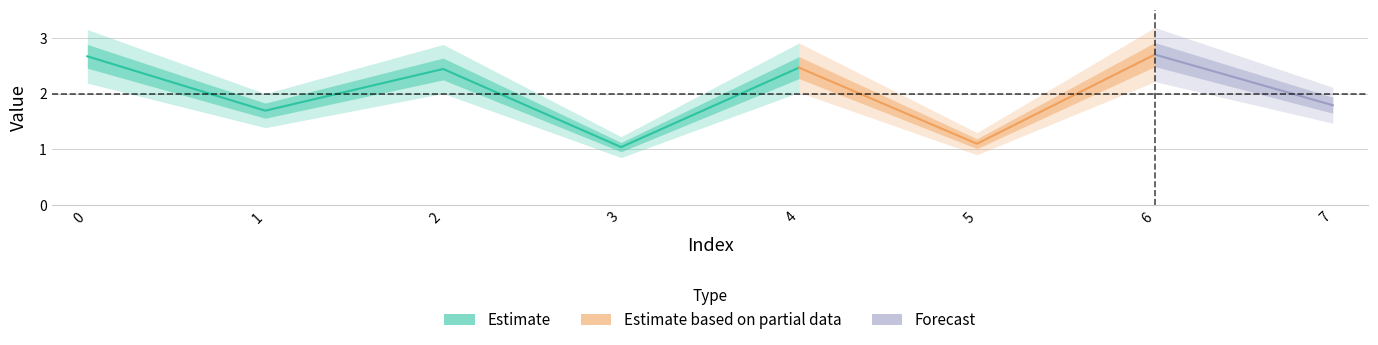

Reading left to right, transcribe all the data shown in this chart.

2.7	1.7	2.4	1.0	2.5	1.1	2.7	1.8